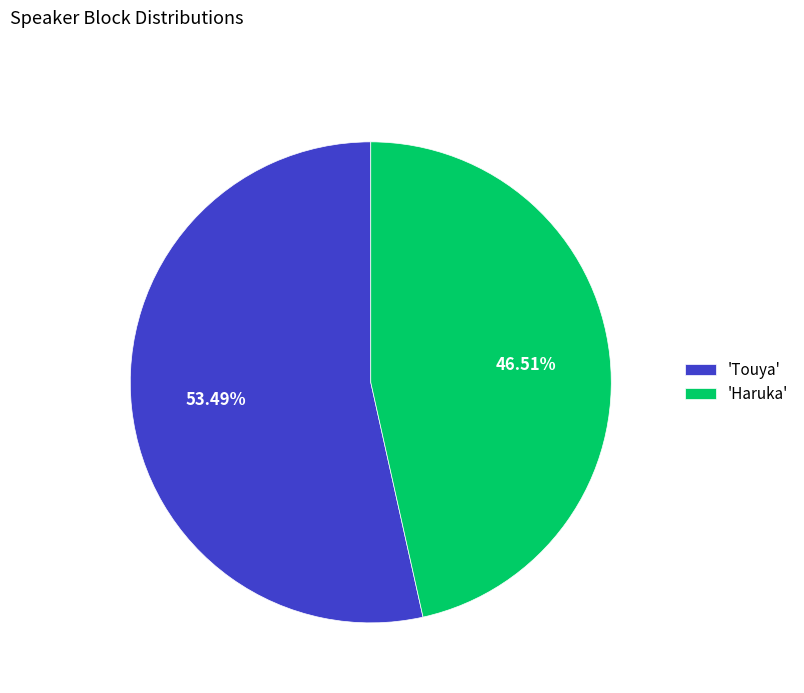

What is the ratio of the value at 'Haruka' to the value at 'Touya'?

0.9